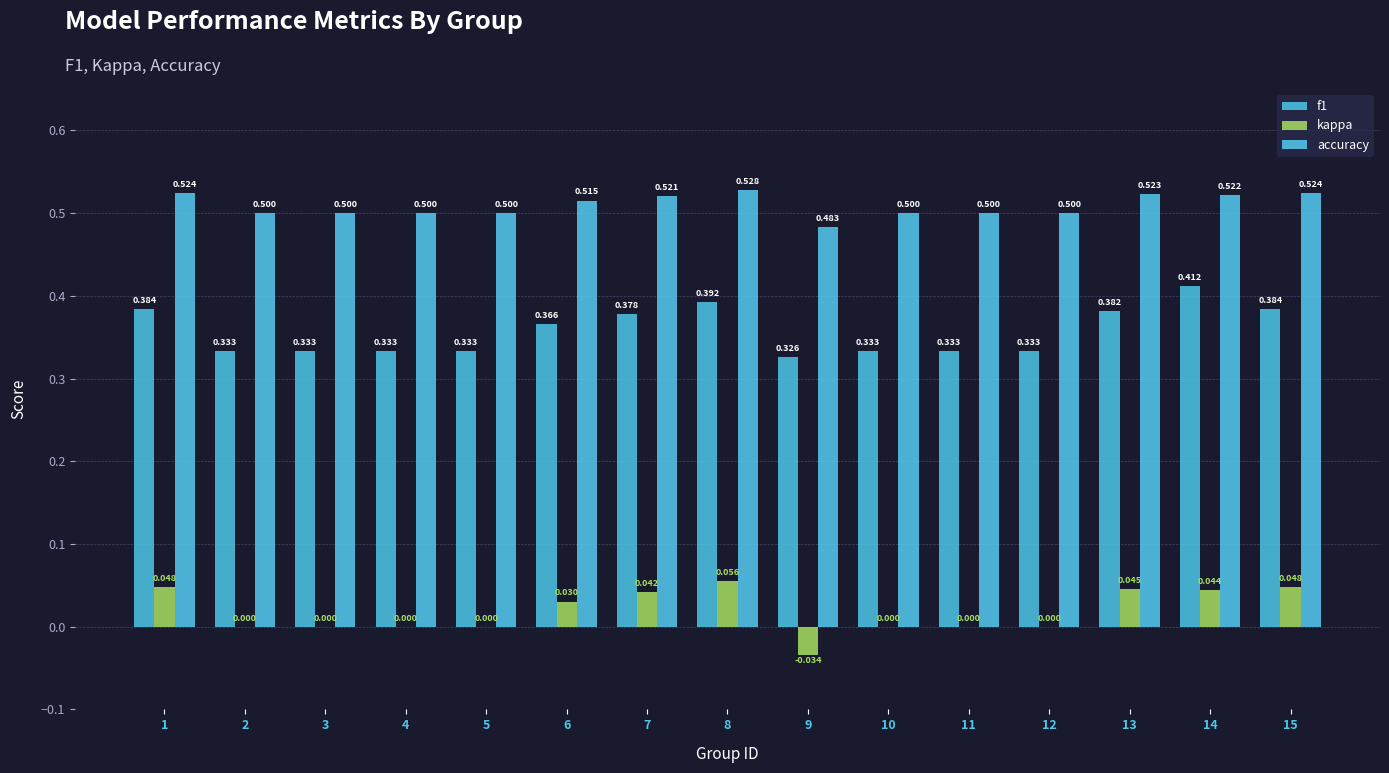

Are the bars grouped side by side (vs. stacked)?

Yes